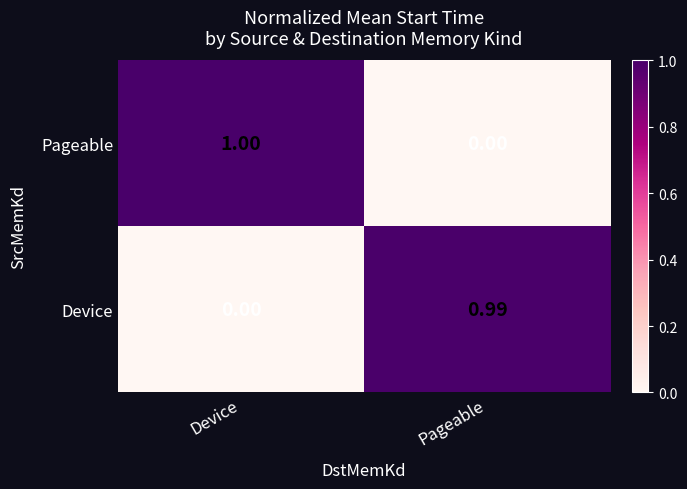

At how many categories does at least one series exceed 0?

2